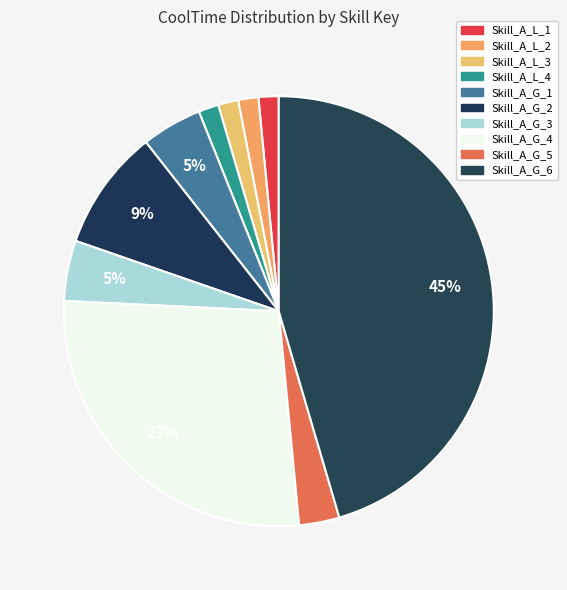

How many slices are in this pie chart?

10